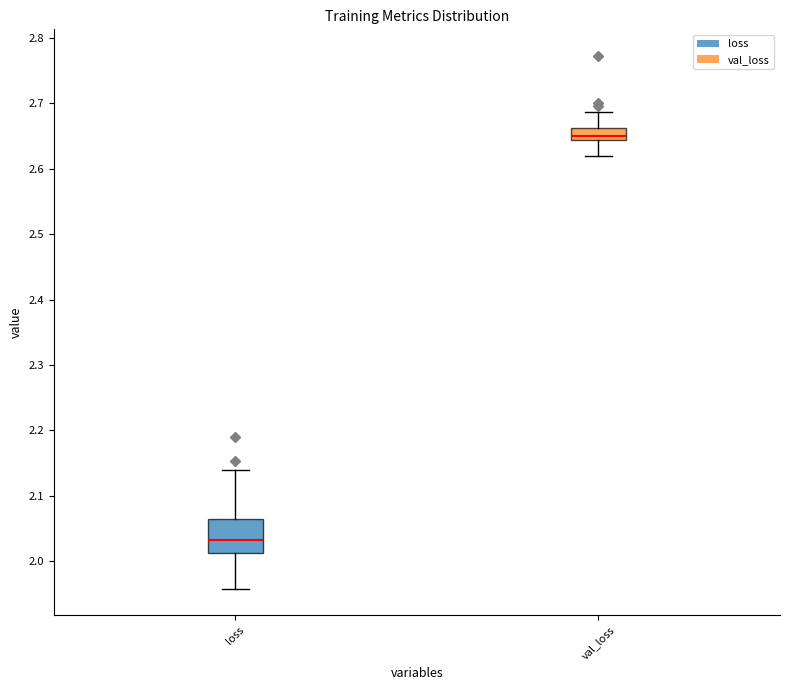

Reading left to right, transcribe this box plot: for each box, give where its median line is, the range the box spans, and where its two whiskers end, as read against the y-axis. The values are not printed on the chart, so give them approximately, as read against the axis.

loss: median 2.03, box 2.01 to 2.07, whiskers 1.96 to 2.14
val_loss: median 2.65, box 2.64 to 2.66, whiskers 2.62 to 2.69